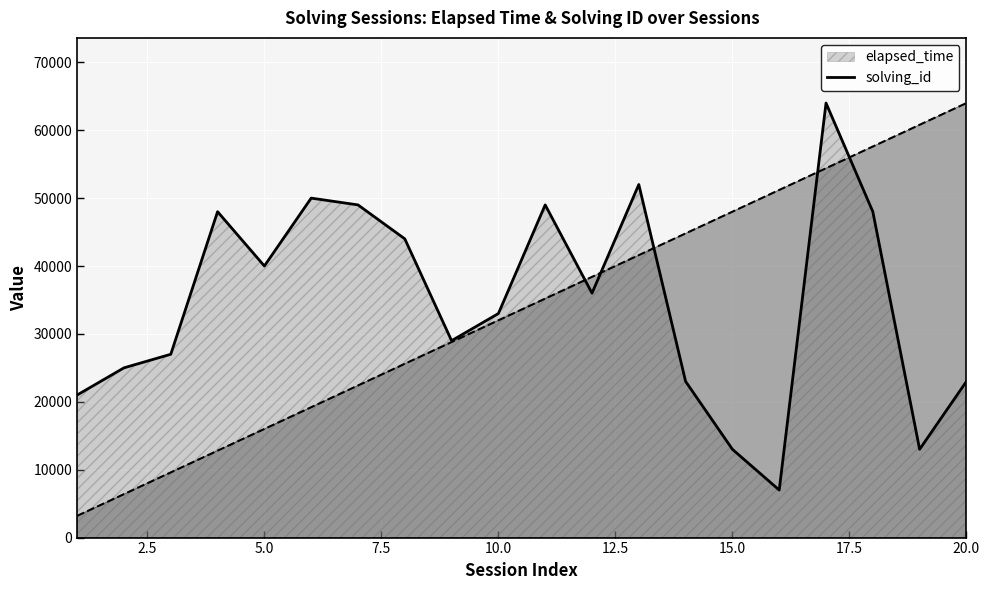

Is it true that elapsed_time equals 17224 at 4?

False